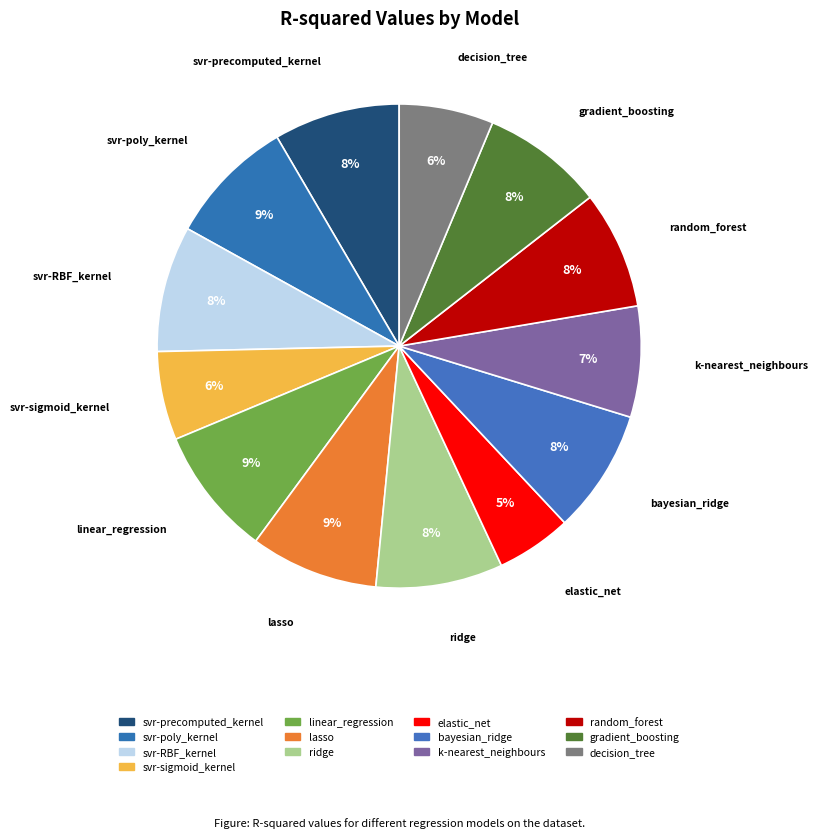

How many slices are in this pie chart?

13